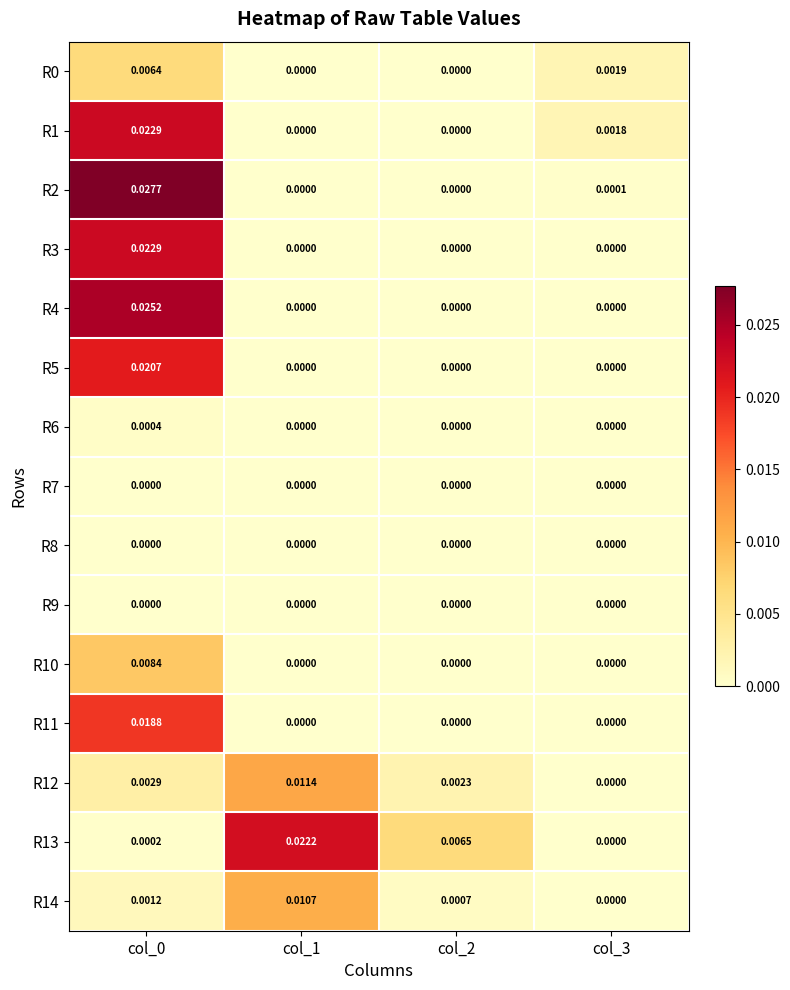

At col_1, list the series in order from largest to smallest.

R13, R12, R14, R11, R0, R1, R2, R3, R4, R5, R6, R7, R8, R9, R10